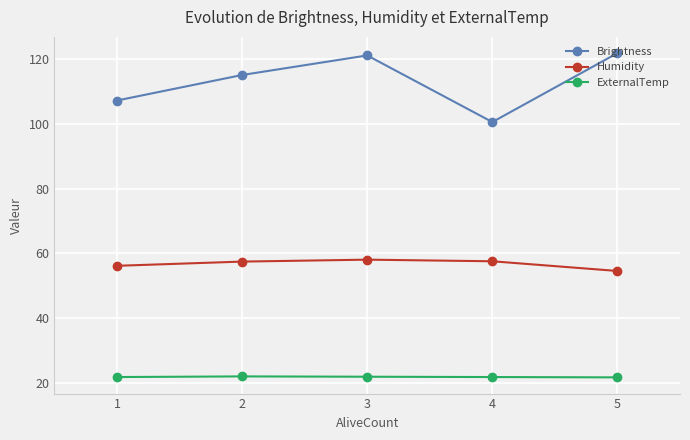

The Humidity series shows 37.1 at 4. True or false?

False